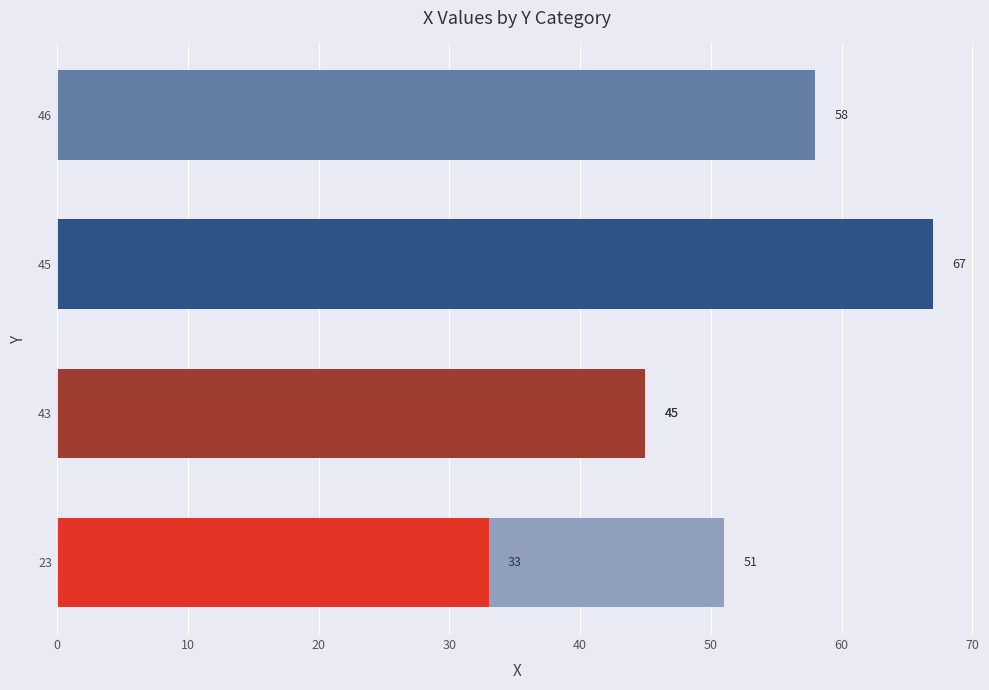

How many series are shown in this chart?

1